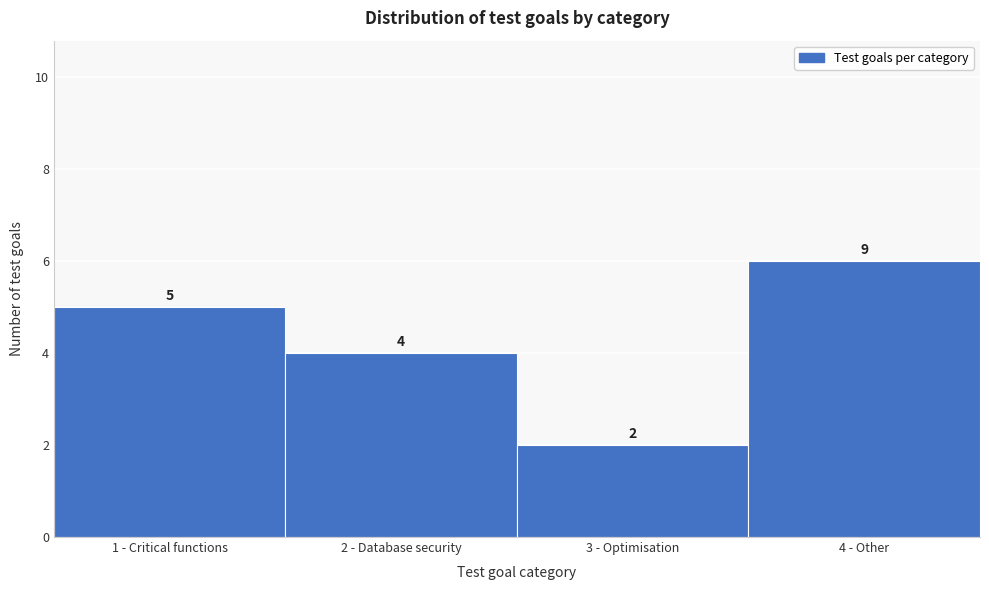

Reading left to right, what are all the values shown in this chart?

5	4	2	6